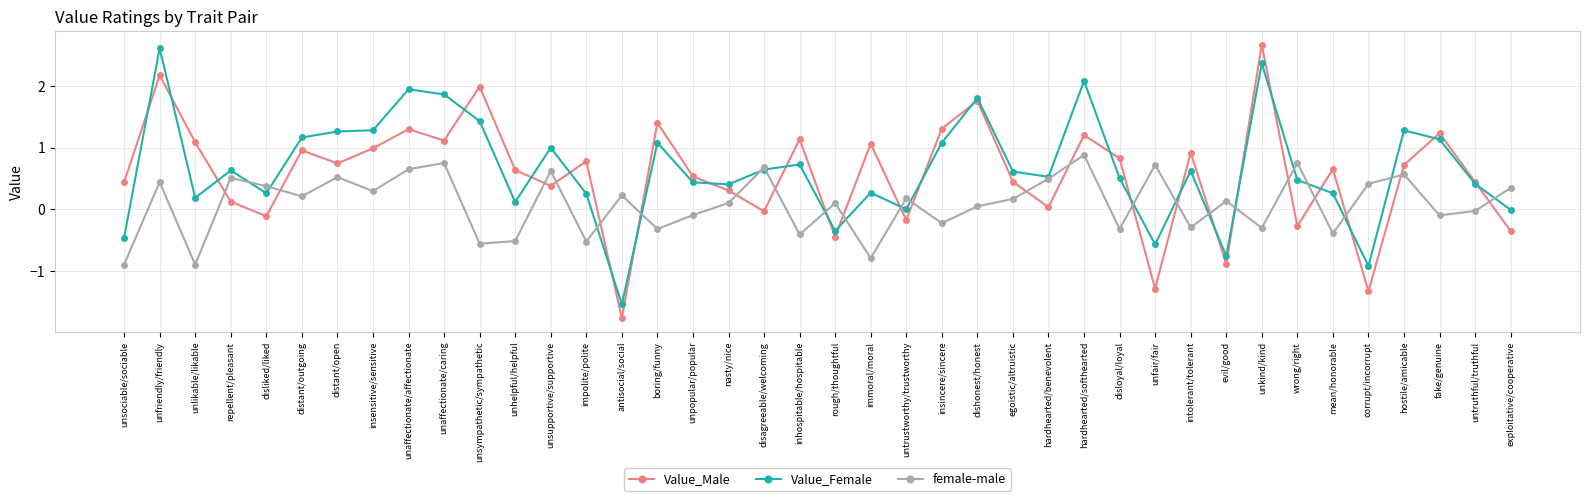

Rank the series at unfair/fair from highest to lowest value.

female-male, Value_Female, Value_Male